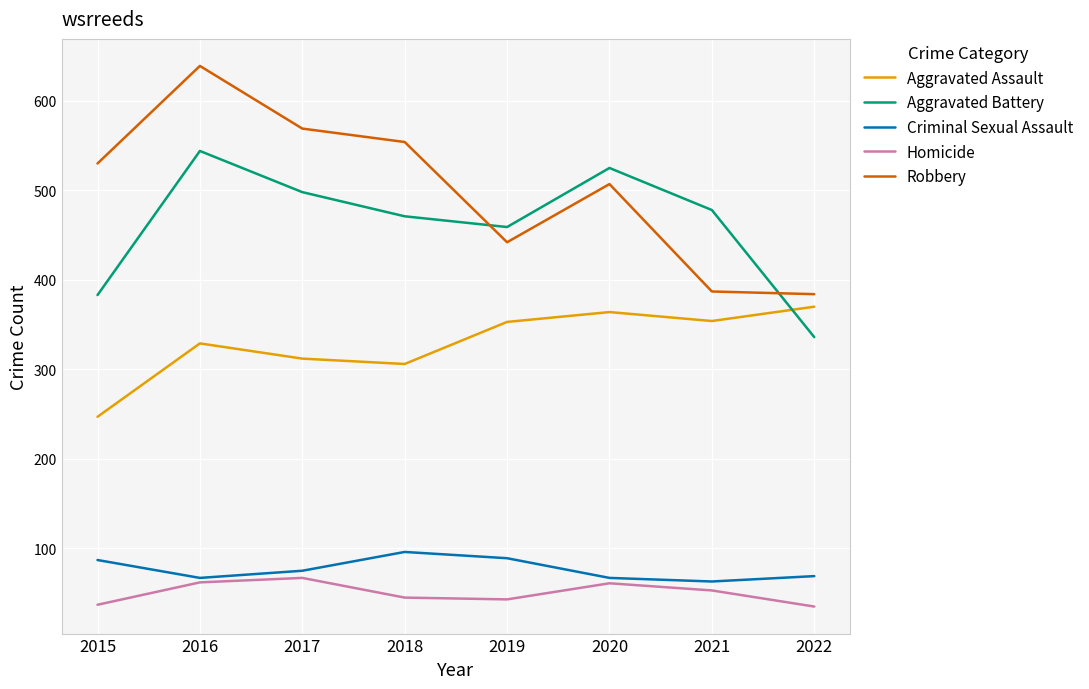

Between 2015 and 2016, which series saw the biggest shift?

Aggravated Battery